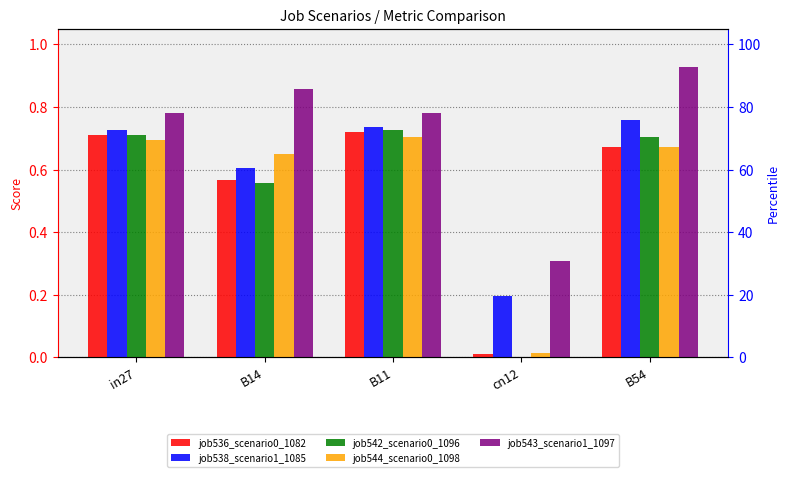

What is the difference between the highest and lowest values at B14?

0.3